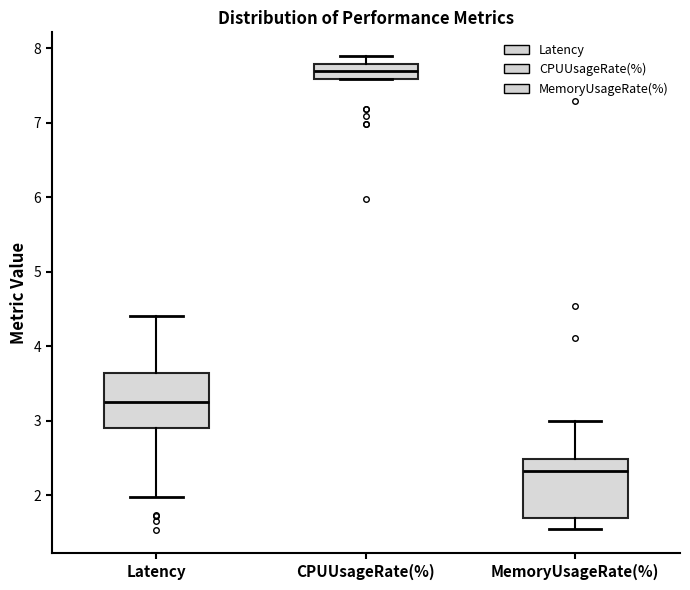

Which box's median line is the lowest?

MemoryUsageRate(%)